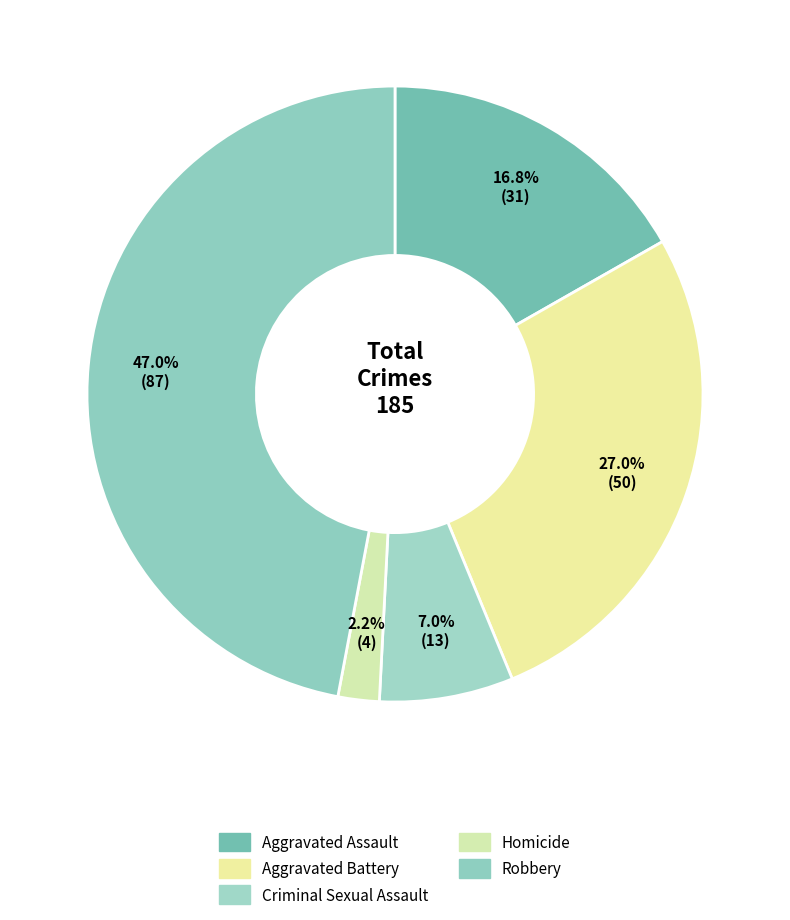

Rank the categories by value from lowest to highest.

Homicide, Criminal Sexual Assault, Aggravated Assault, Aggravated Battery, Robbery